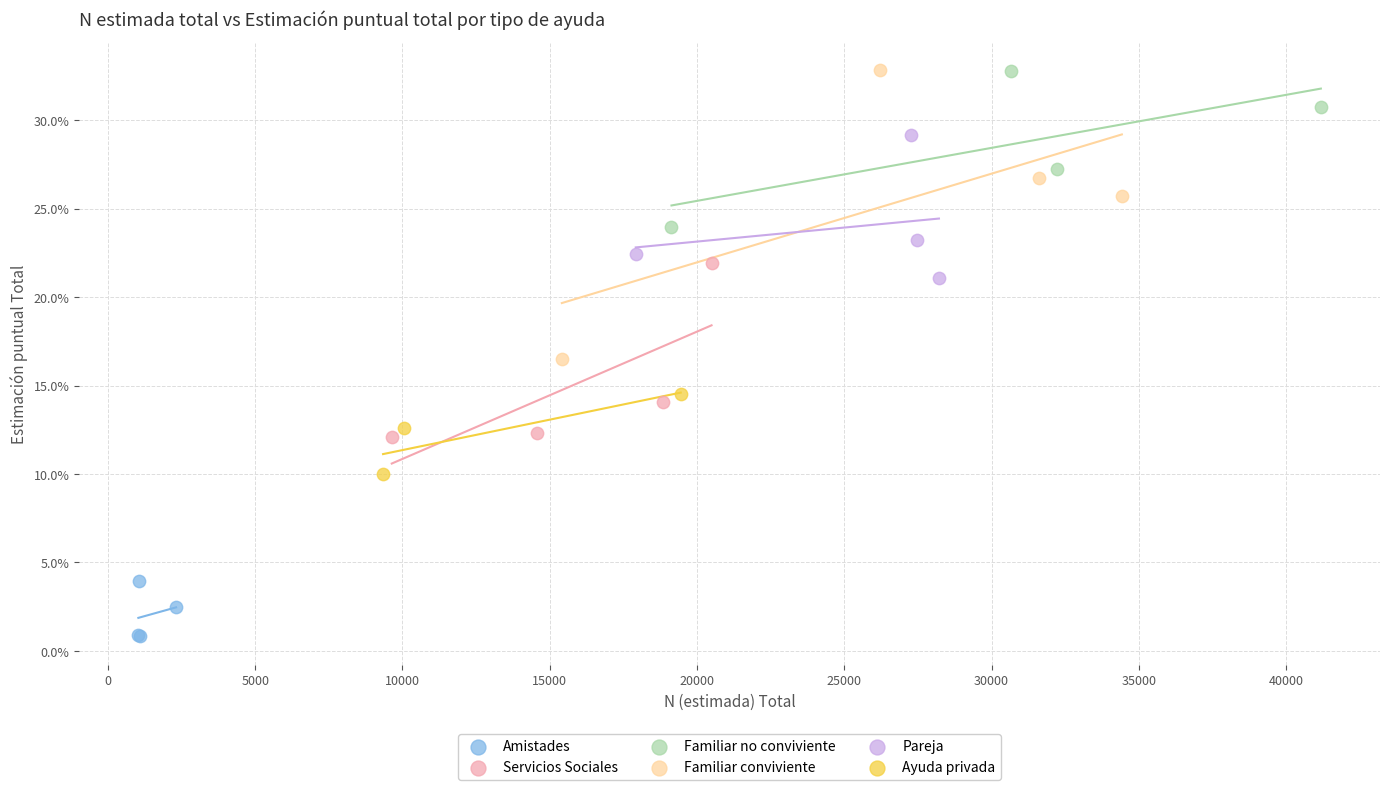

Which series reaches the minimum Y coordinate?

Amistades